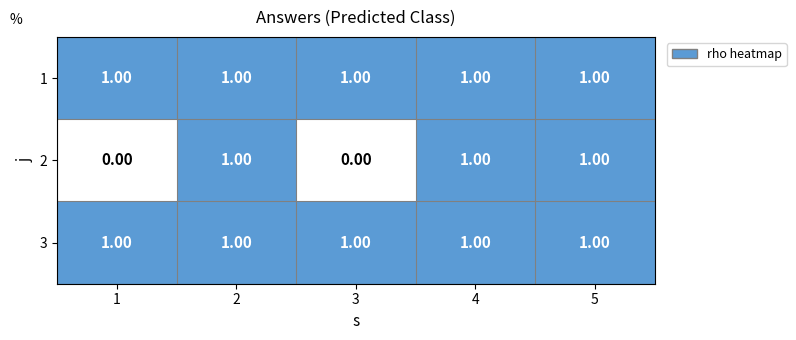

What is the sum of all 3 values?

5